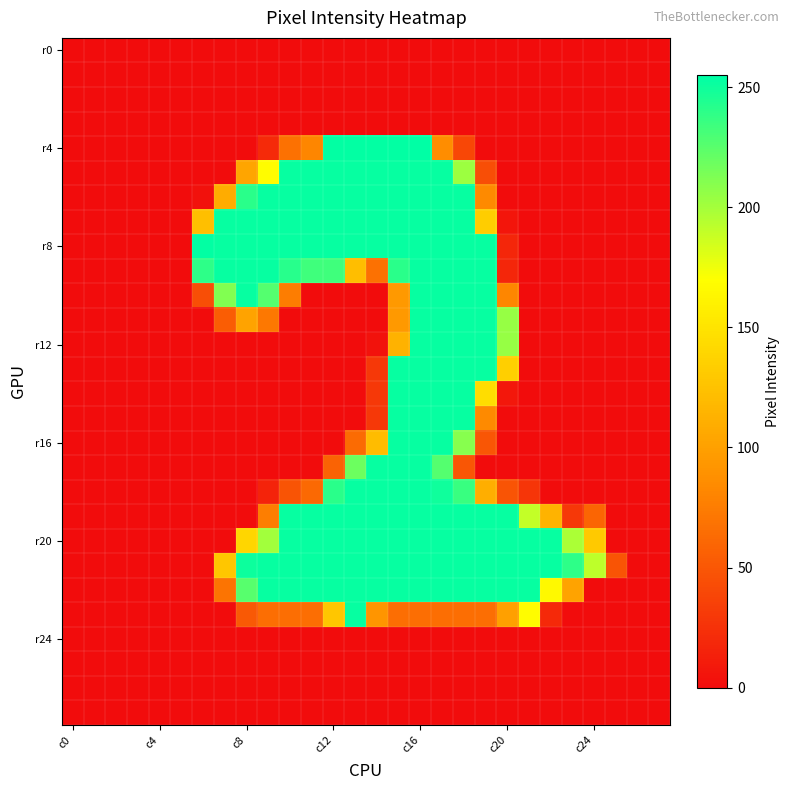

At how many categories does at least one series exceed 98?

19